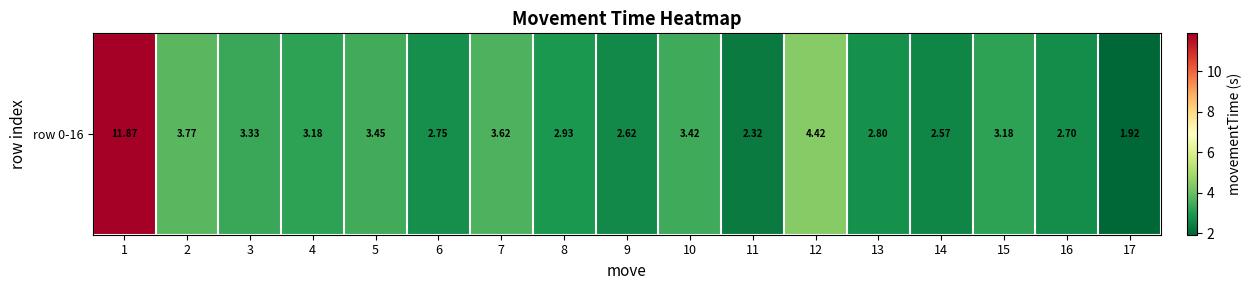

What is the maximum value shown in the chart?

11.9